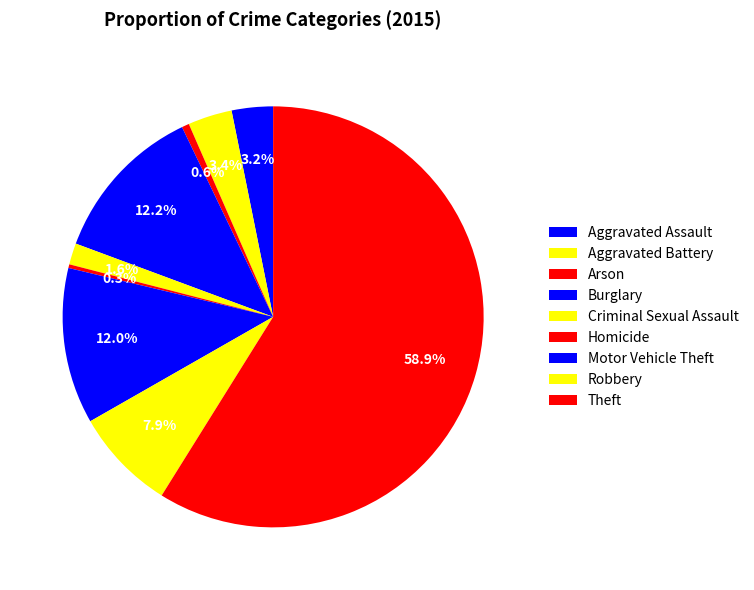

How many segments does this pie chart have?

9